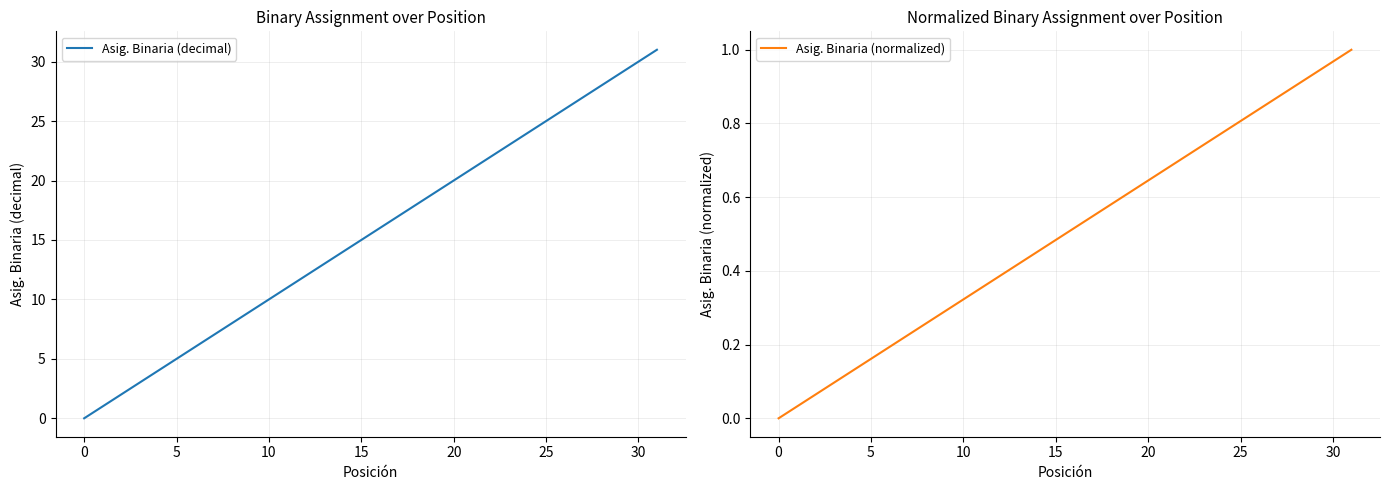

Rank the series by their average value, from lowest to highest.

Asig. Binaria (normalized), Asig. Binaria (decimal)